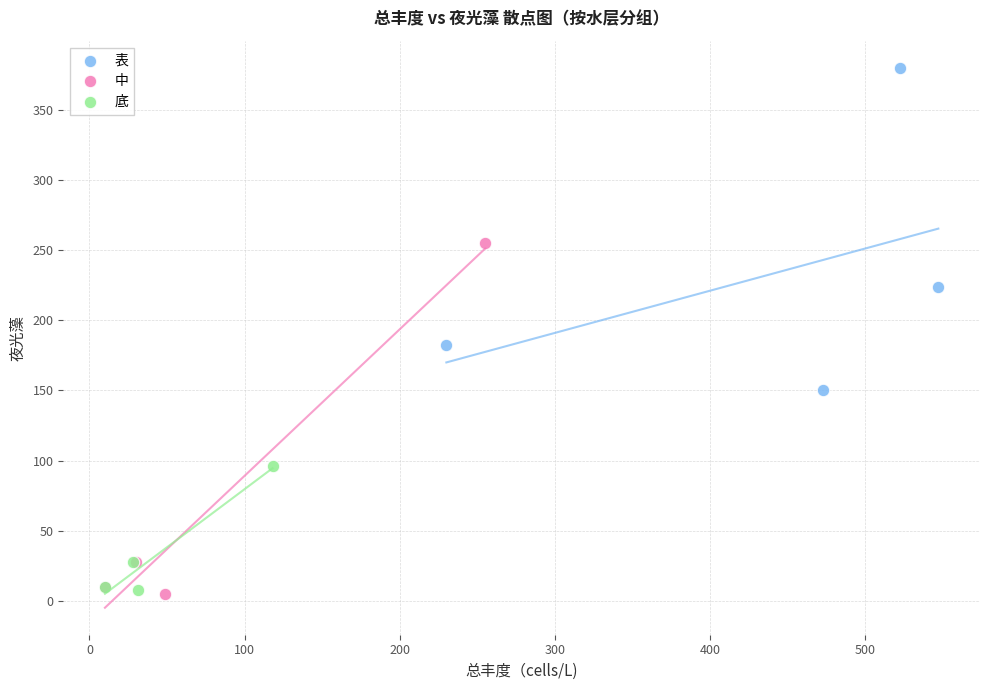

Which series reaches the maximum Y coordinate?

表